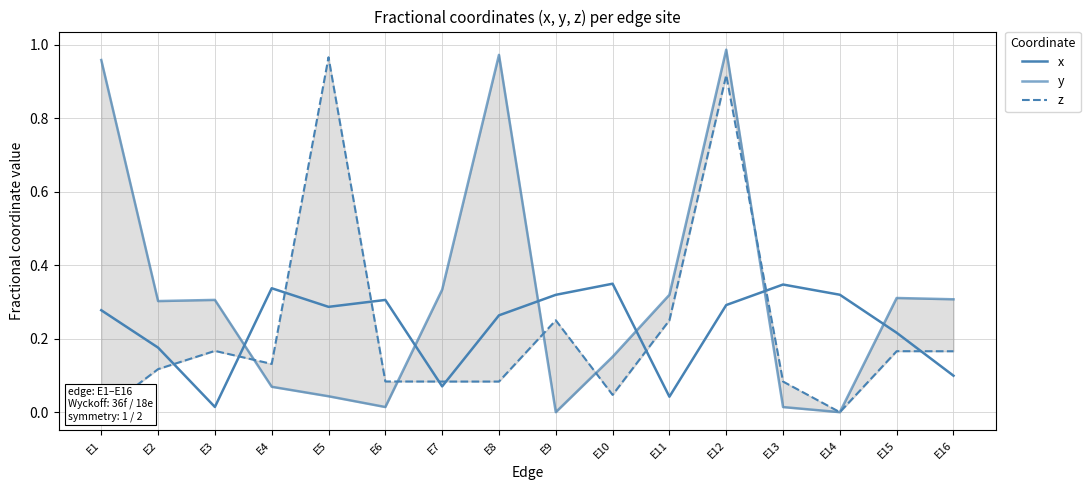

Reading left to right, what are all the values shown in this chart?

x: 0.3	0.2	0.0	0.3	0.3	0.3	0.1	0.3	0.3	0.3	0.0	0.3	0.3	0.3	0.2	0.1
y: 1.0	0.3	0.3	0.1	0.0	0.0	0.3	1.0	0.0	0.2	0.3	1.0	0.0	0.0	0.3	0.3
z: 0.0	0.1	0.2	0.1	1.0	0.1	0.1	0.1	0.2	0.0	0.2	0.9	0.1	0.0	0.2	0.2